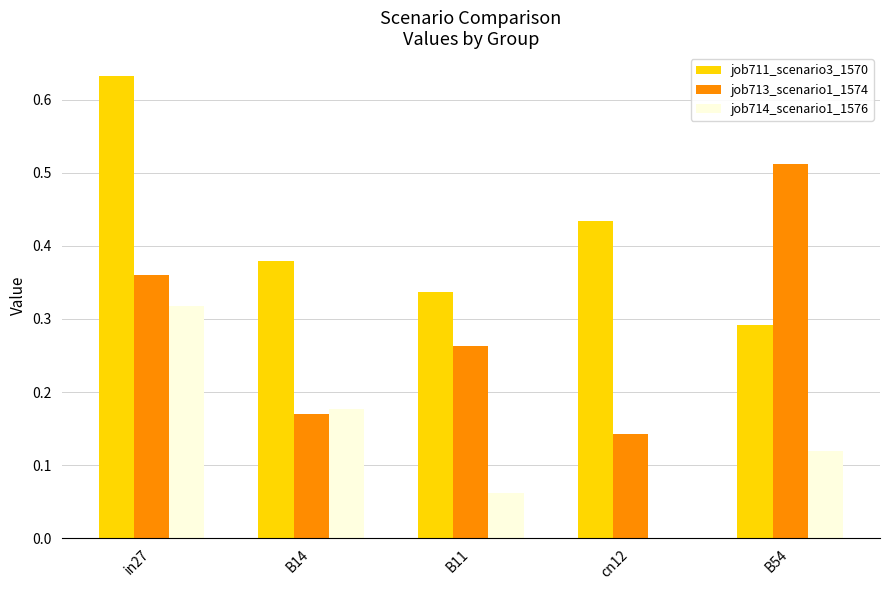

At which category does the chart reach its peak across all series?

in27